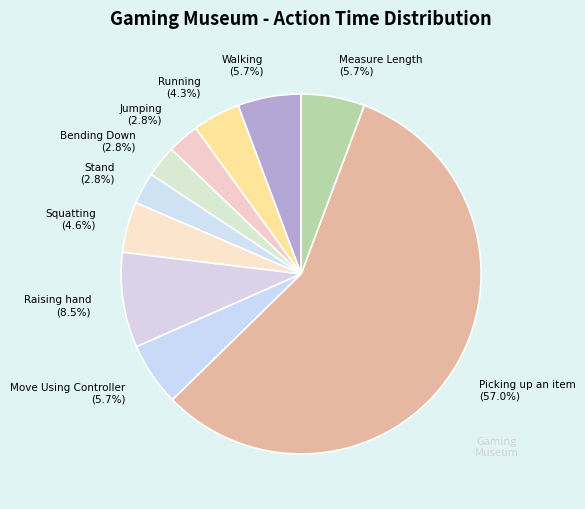

Which category accounts for the majority?

Picking up an item